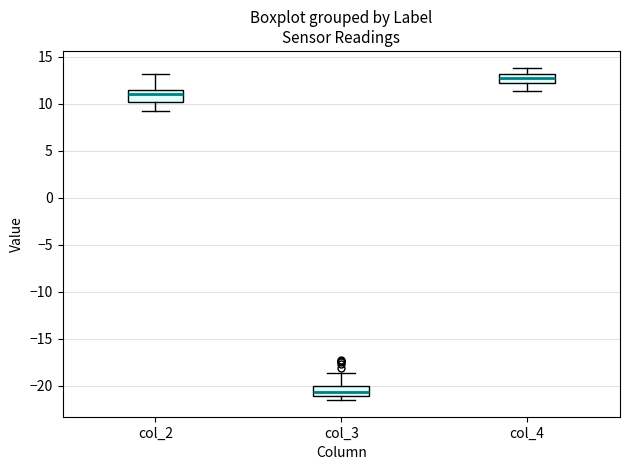

Reading left to right, read every box against the y-axis: the position of its median line, the range the box covers, and the ends of its whiskers. The values are not printed on the chart, so give them approximately, as read against the axis.

col_2: median 11.0, box 10.0 to 11.5, whiskers 9.0 to 13.0
col_3: median -20.5, box -21.0 to -20.0, whiskers -21.5 to -18.5
col_4: median 13.0 (inside the box), box 12.0 to 13.0, whiskers 11.5 to 14.0